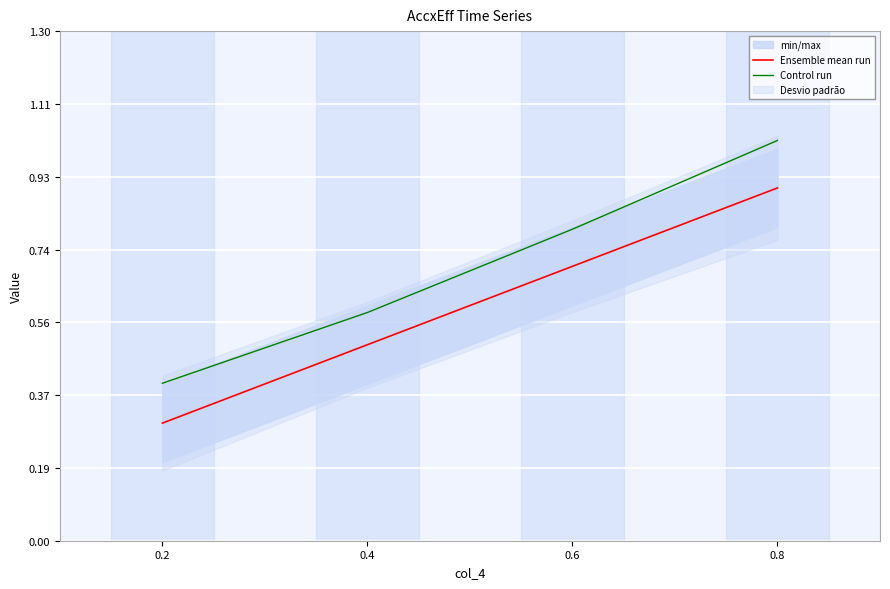

How many lines are shown in the chart?

2